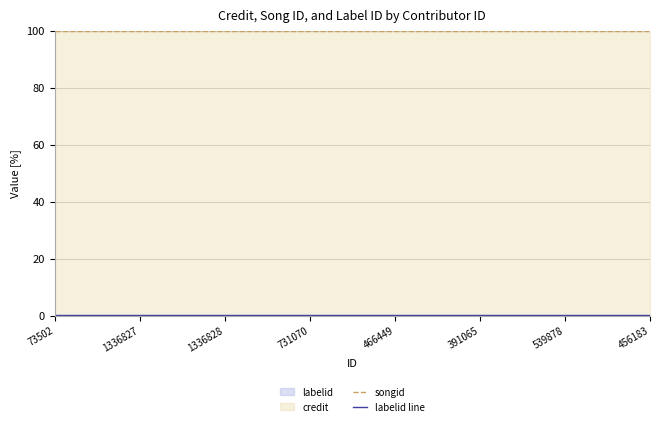

At which label is songid closest to 100?

73502